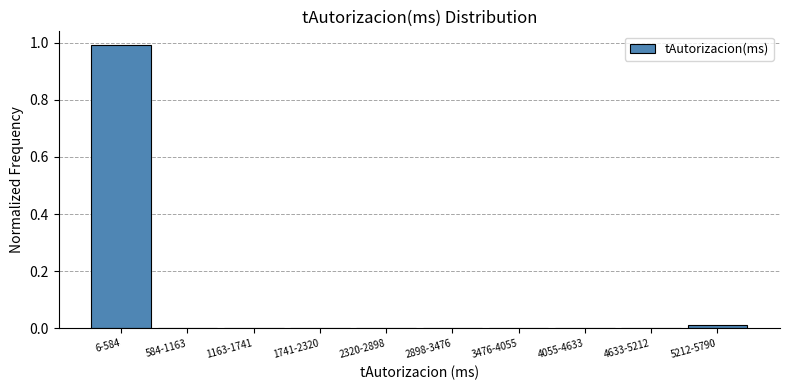

What is the change in value from 6-584 to 2320-2898?

-1.0